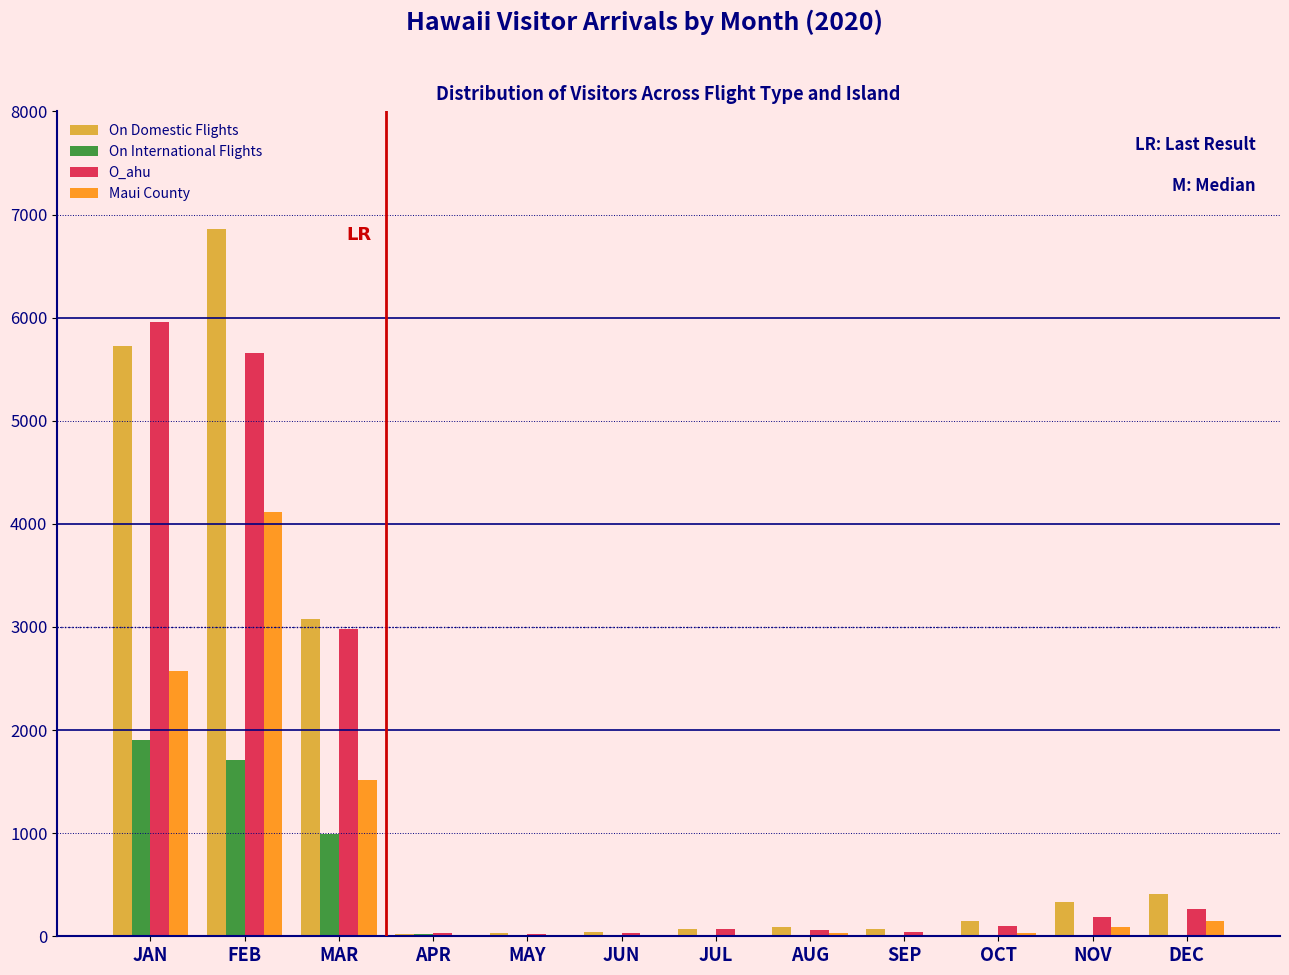

True or false: On International Flights has a value of 993.0 at MAR.

True